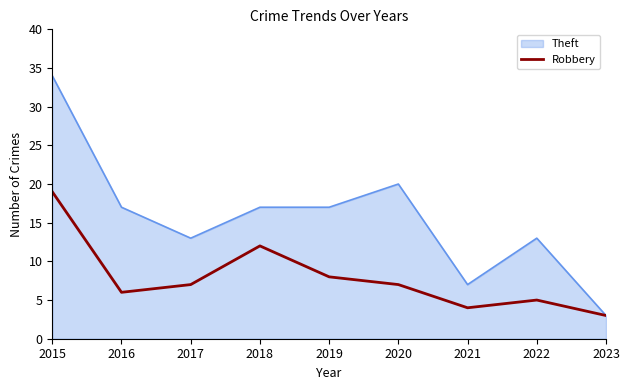

Is it true that Theft equals 56 at 2015?

False